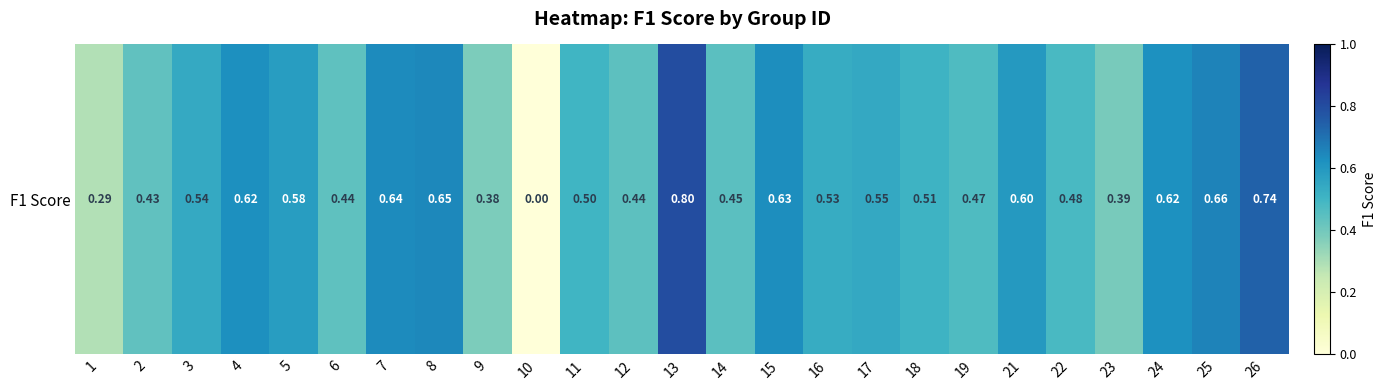

At which label is the value closest to 0?

10